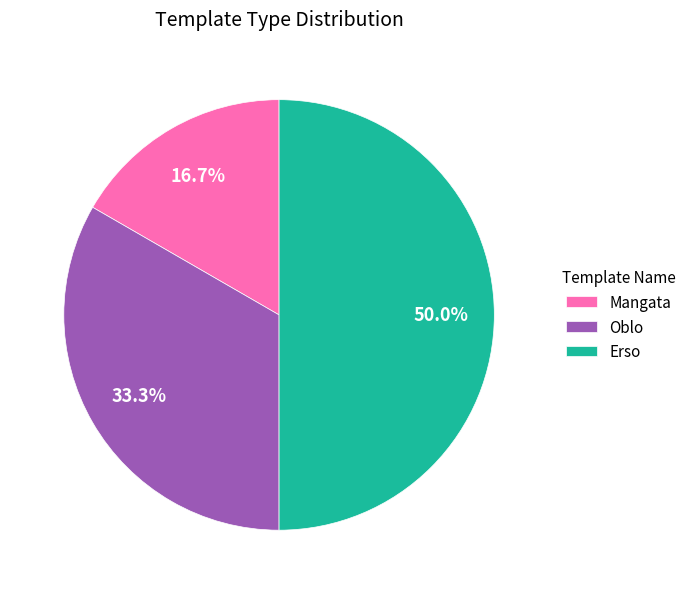

Does Oblo represent more than half of the total?

No